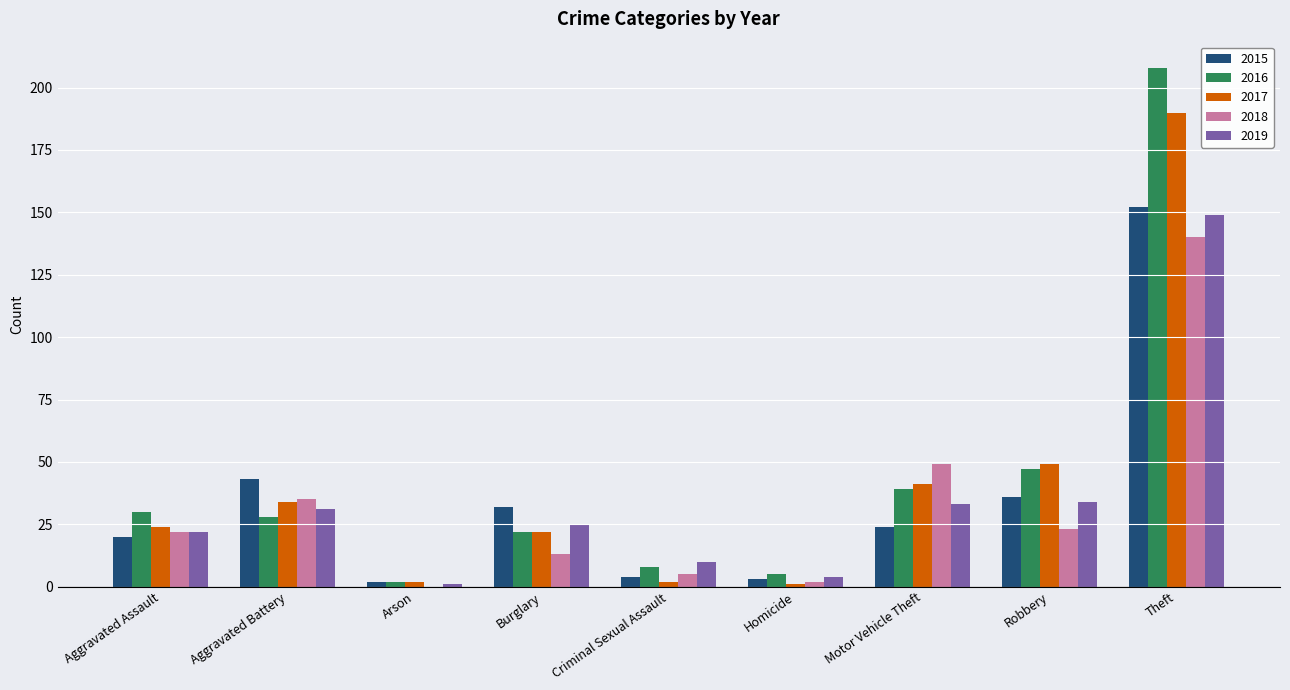

The 2016 series shows 30 at Aggravated Assault. True or false?

True